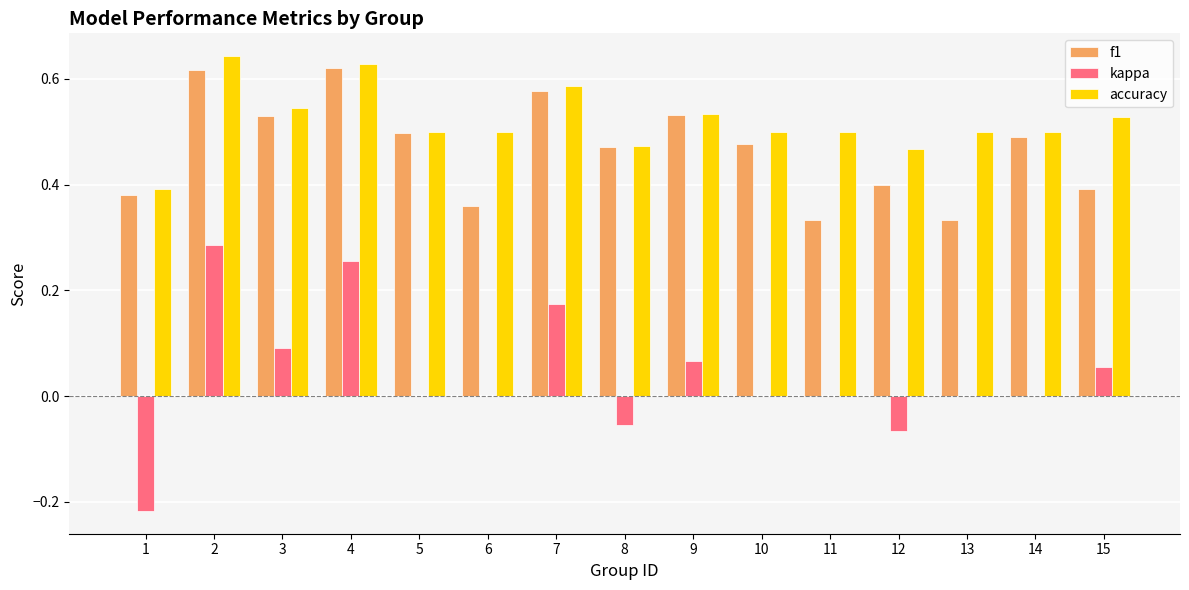

What is the total value across all series at 3?

1.2